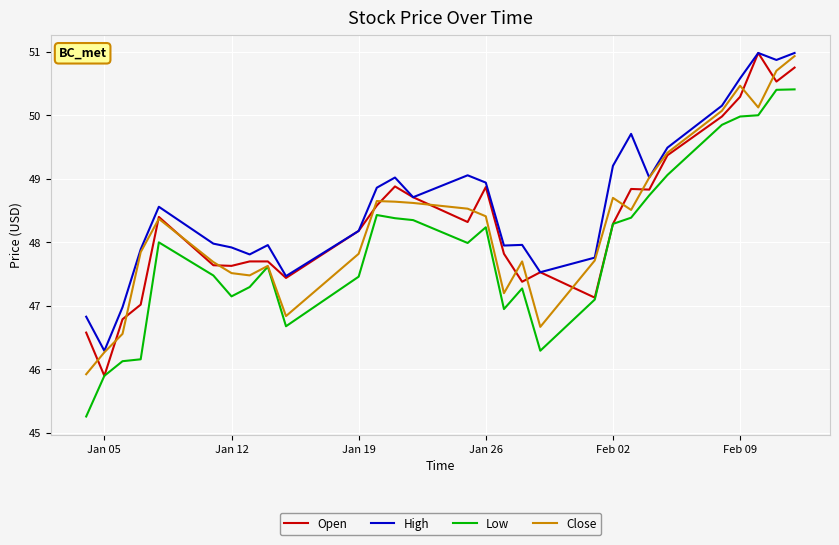

What is the lowest value of the Open series?

45.9